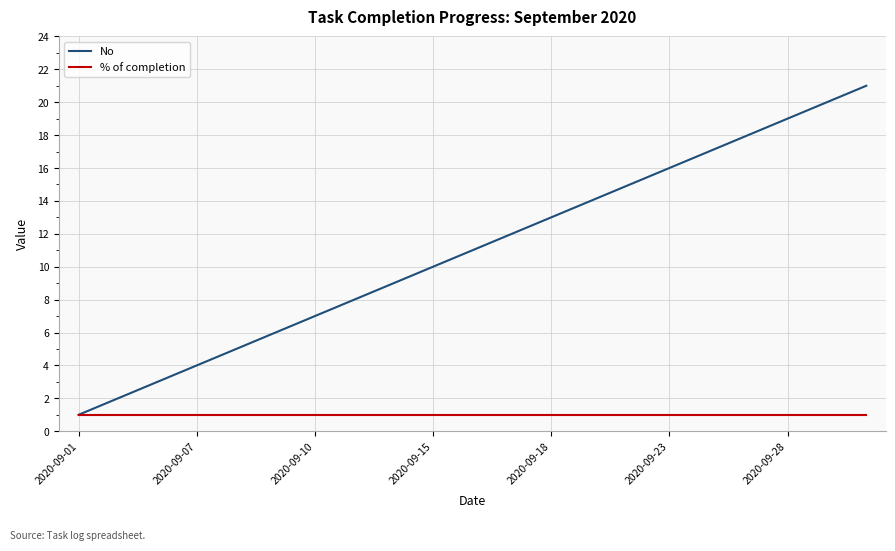

Rank the series by their maximum value, from highest to lowest.

No, % of completion